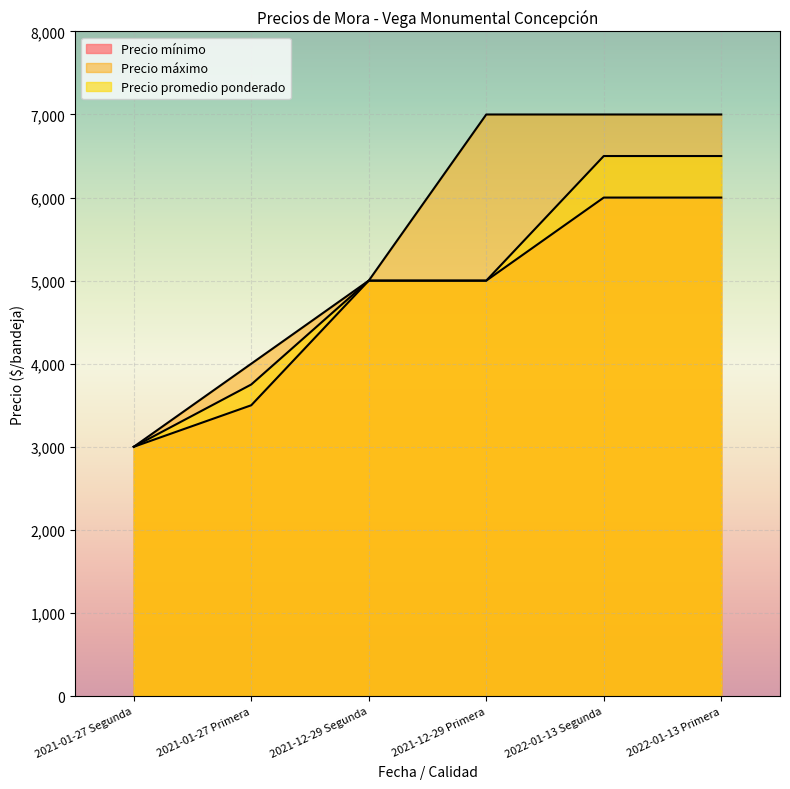

What is the difference between the Precio máximo values at 2021-12-29 Segunda and 2022-01-13 Primera?

2000